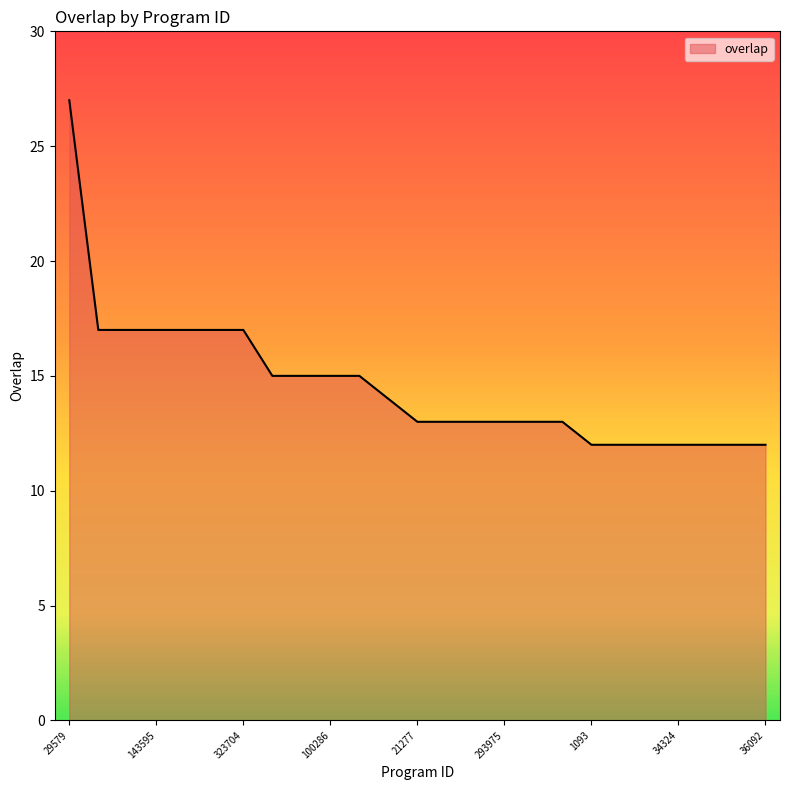

Reading left to right, list all the values displayed in this chart.

27	17	17	17	17	17	17	15	15	15	15	14	13	13	13	13	13	13	12	12	12	12	12	12	12